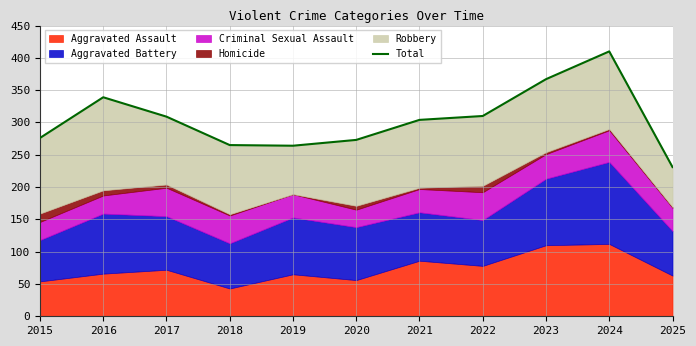

What is the greatest value displayed?

410